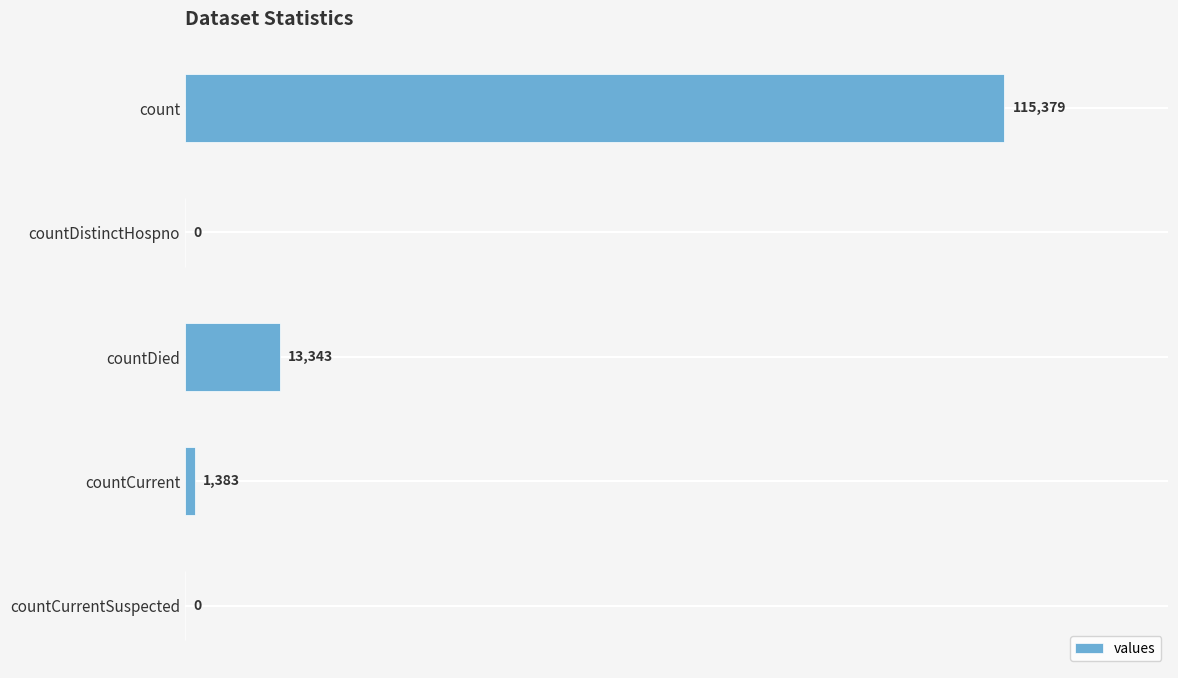

Reading top to bottom, extract all data points from this chart.

count=115379	countDistinctHospno=0	countDied=13343	countCurrent=1383	countCurrentSuspected=0